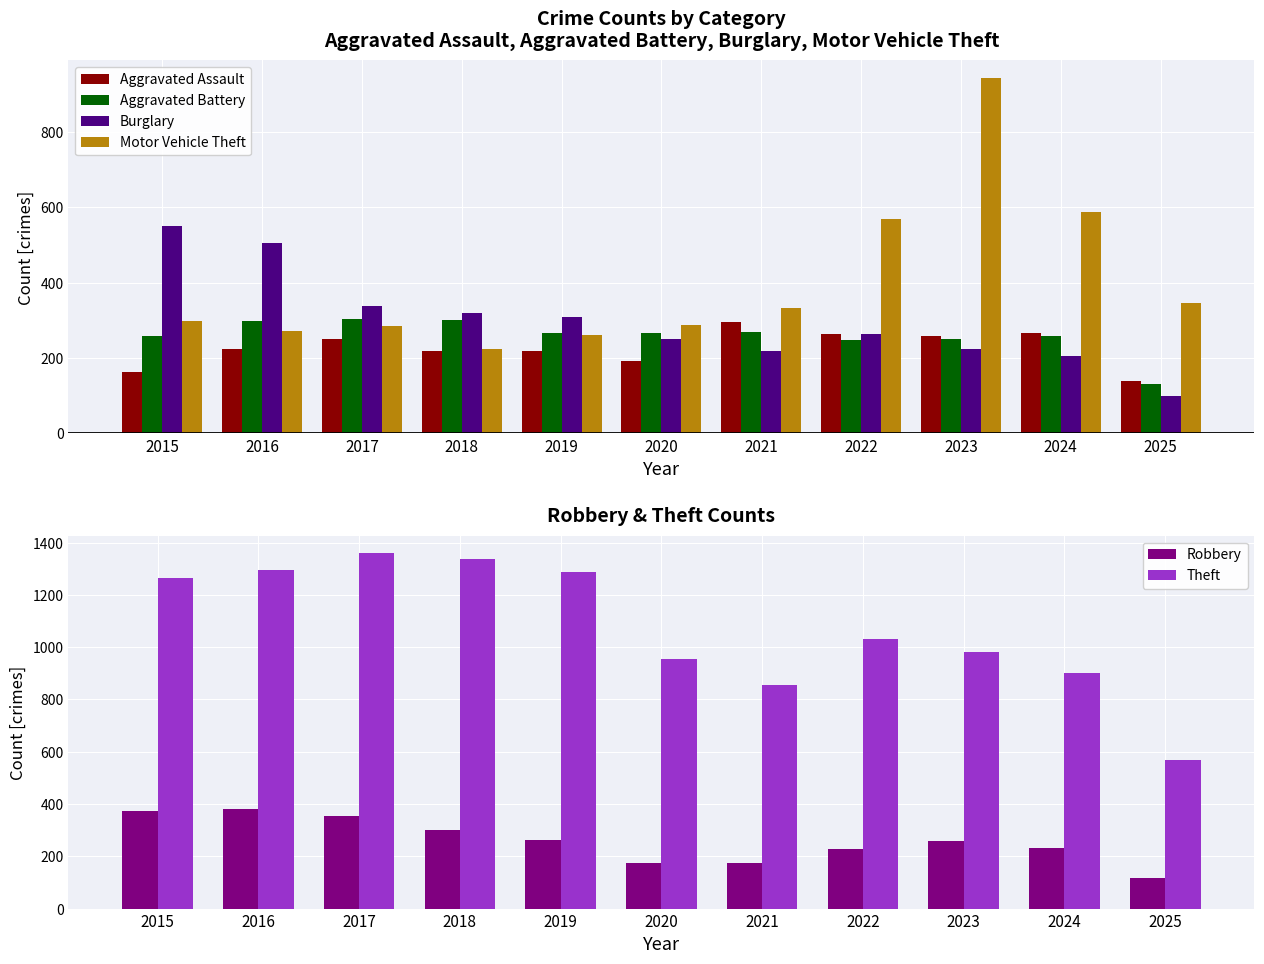

What are all the series names shown in the legend?

Aggravated Assault, Aggravated Battery, Burglary, Motor Vehicle Theft, Robbery, Theft